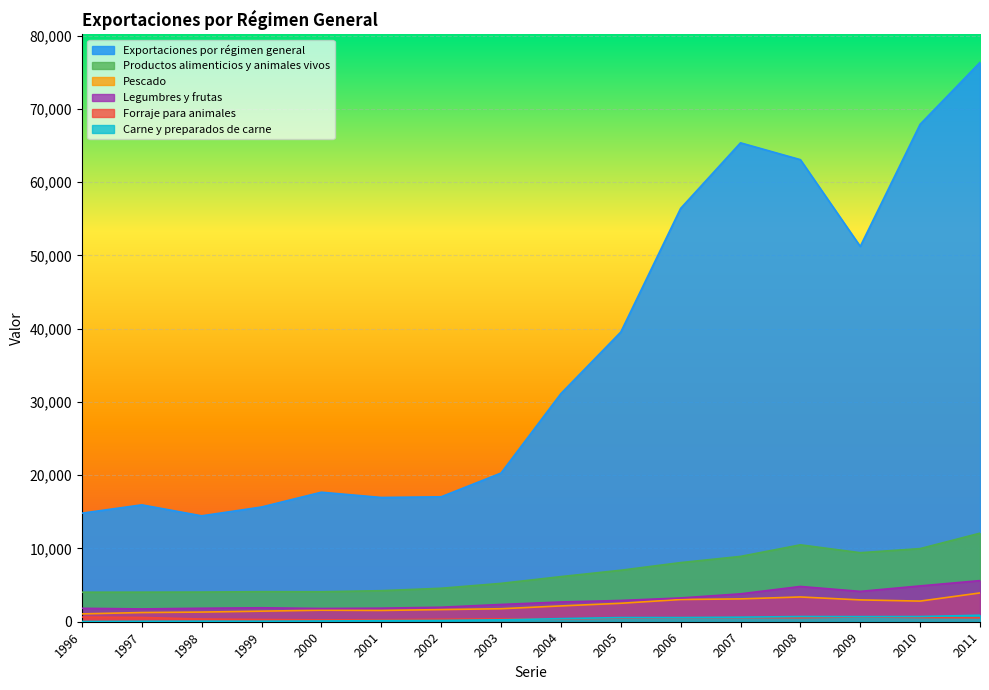

Reading left to right, what are all the values shown in this chart?

Exportaciones por régimen general: 1996=14817	1997=15955	1998=14457	1999=15662	2000=17682	2001=16963	2002=17054	2003=20294	2004=31143	2005=39543	2006=56430	2007=65378	2008=63081	2009=51239	2010=67914	2011=76357
Productos alimenticios y animales vivos: 1996=4029	1997=4035	1998=4049	1999=4103	2000=4090	2001=4238	2002=4569	2003=5235	2004=6159	2005=7029	2006=8071	2007=8916	2008=10498	2009=9422	2010=9982	2011=12088
Pescado: 1996=1072	1997=1254	1998=1318	1999=1443	2000=1572	2001=1539	2002=1657	2003=1775	2004=2158	2005=2518	2006=3032	2007=3118	2008=3380	2009=2980	2010=2817	2011=3931
Legumbres y frutas: 1996=1833	1997=1748	1998=1840	1999=1905	2000=1809	2001=1851	2002=1979	2003=2358	2004=2695	2005=2904	2006=3247	2007=3807	2008=4815	2009=4142	2010=4891	2011=5612
Forraje para animales: 1996=639	1997=583	1998=372	1999=303	2000=255	2001=274	2002=343	2003=392	2004=375	2005=500	2006=550	2007=569	2008=546	2009=654	2010=577	2011=535
Carne y preparados de carne: 1996=34	1997=61	1998=74	1999=72	2000=100	2001=148	2002=172	2003=263	2004=423	2005=568	2006=569	2007=621	2008=711	2009=698	2010=712	2011=885